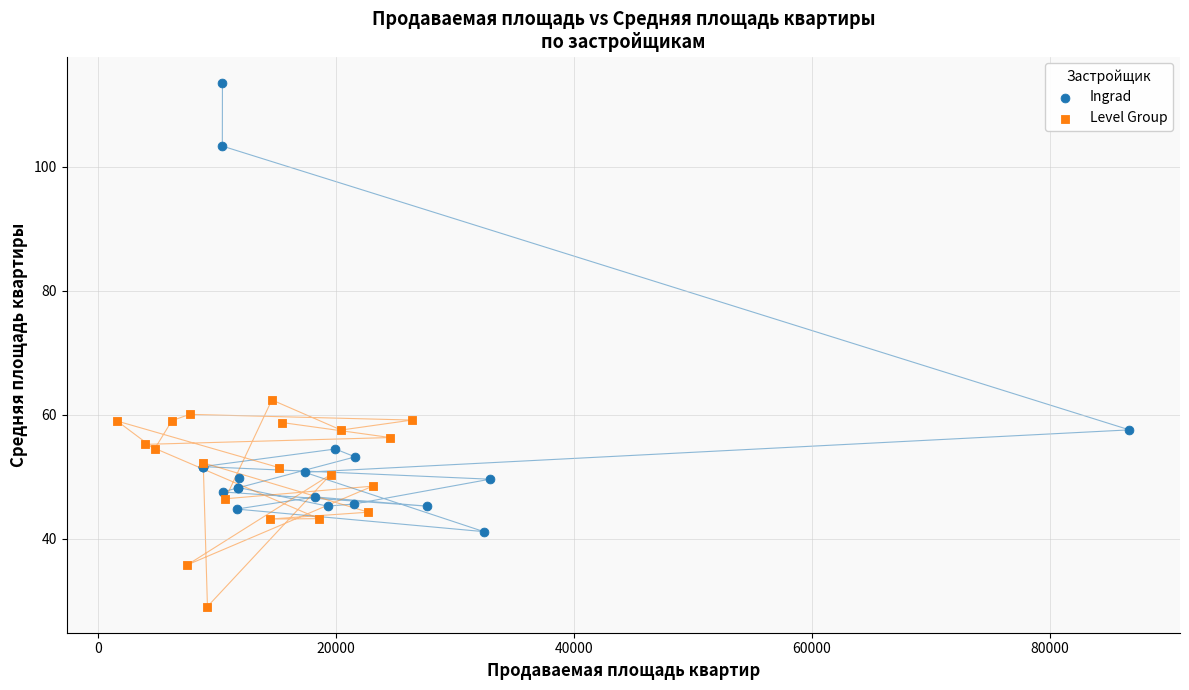

What are all the series names shown in the legend?

Ingrad, Level Group